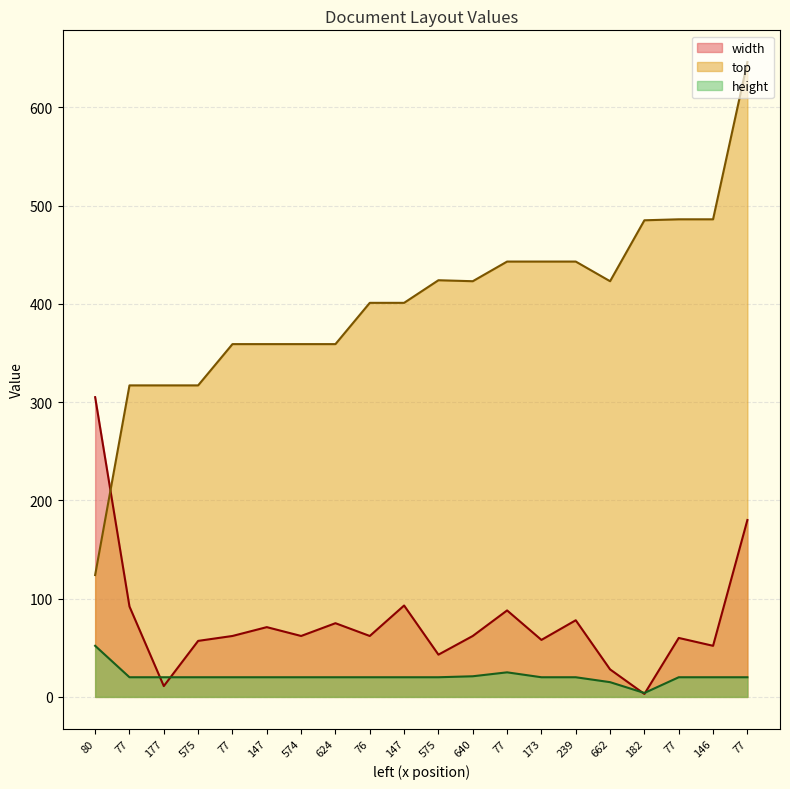

At which category does height reach its first local peak?

77